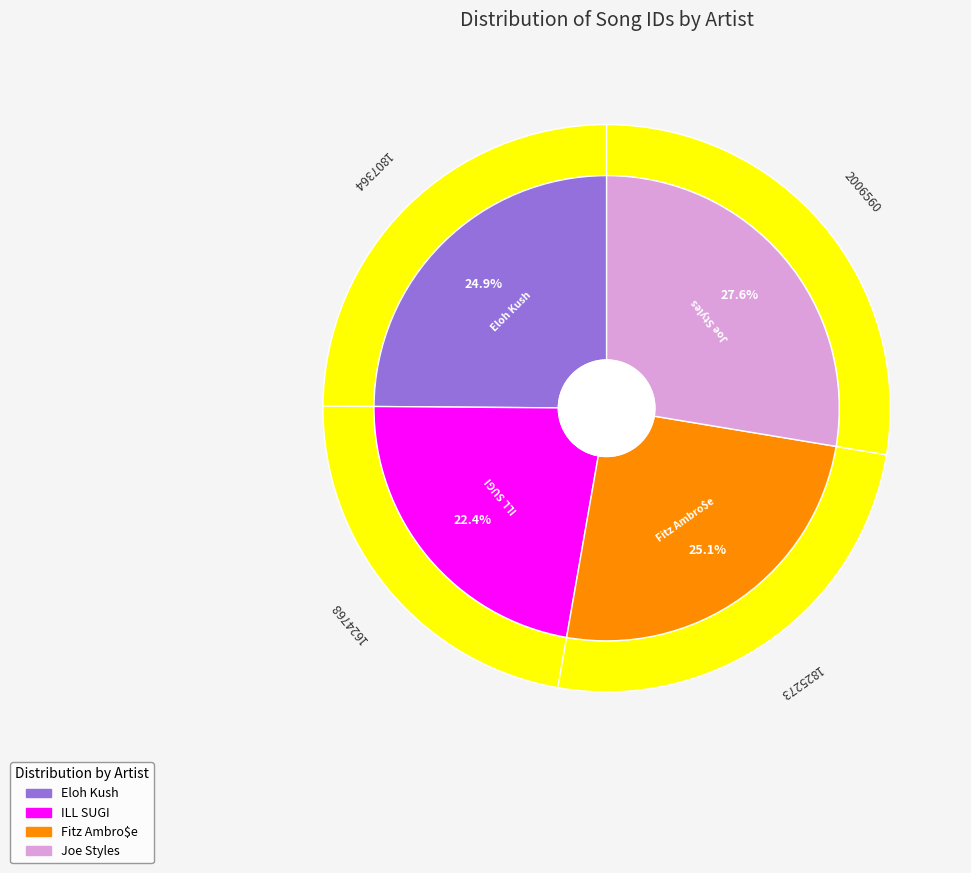

Does Joe Styles represent more than half of the total?

No